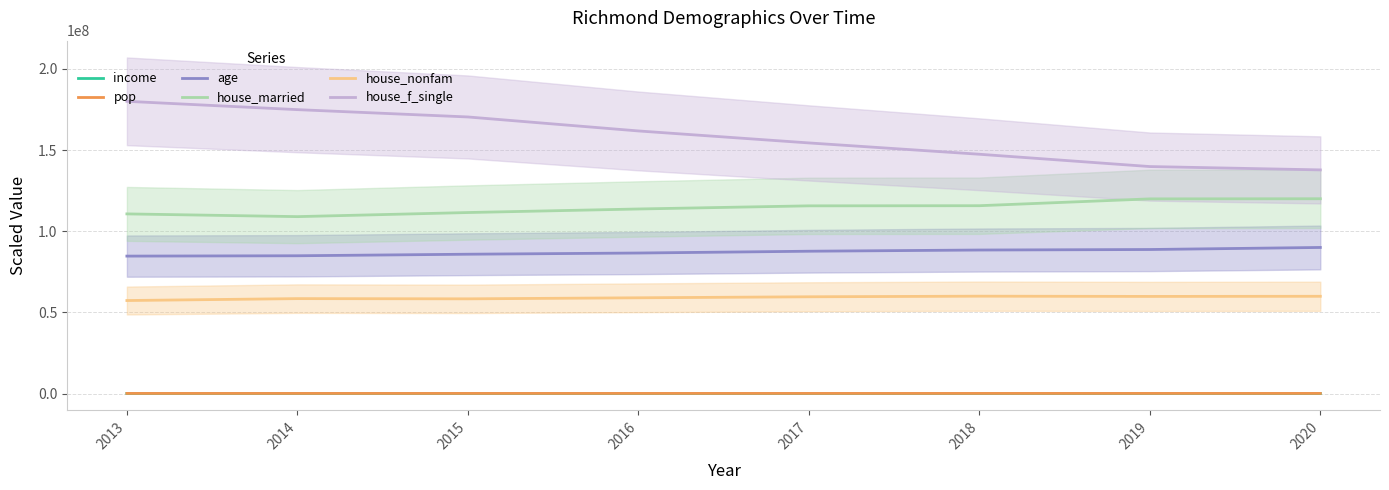

Reading left to right, extract all data points from this chart.

income: 43294.7	44935.3	45370.1	46914.8	48970.1	52578.8	56429.9	60000.0
pop: 111599.5	112844.7	113704.3	115114.5	117404.6	117814.2	119333.9	120000.0
age: 84674868.2	84885764.5	85834797.9	86572935.0	87680140.6	88418277.7	88734622.1	90000000.0
house_married: 110665732.3	108983882.3	111506657.3	113693062.4	115627189.9	115711282.4	119915907.5	120000000.0
house_nonfam: 57318064.3	58492796.5	58359807.9	59002585.9	59623199.1	60000000.0	59844846.7	59933505.7
house_f_single: 180000000.0	174874715.3	170364464.7	161753986.3	154373576.3	147403189.1	139817767.7	137767653.8